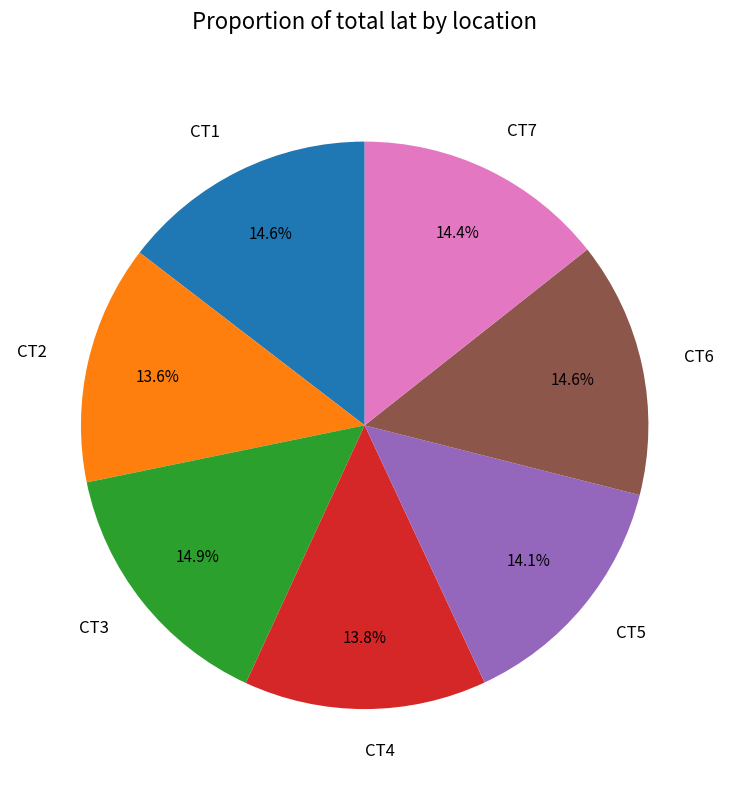

True or false: CT2 accounts for 21% of the total.

False